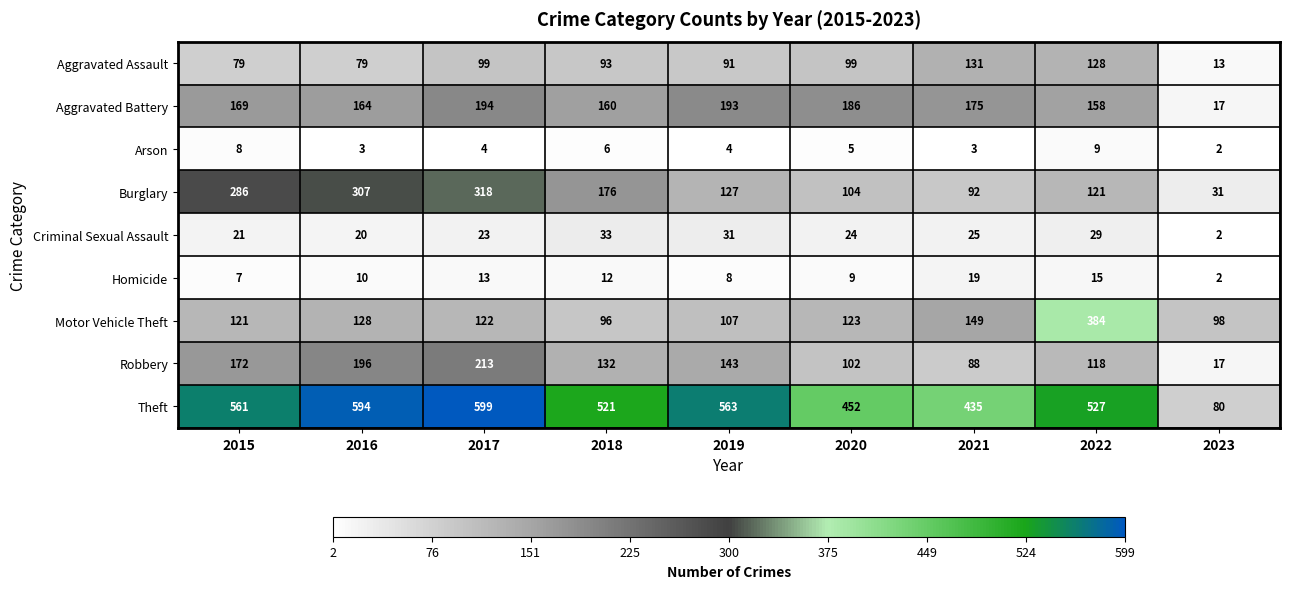

What is the difference between the highest and lowest values at 2016?

591